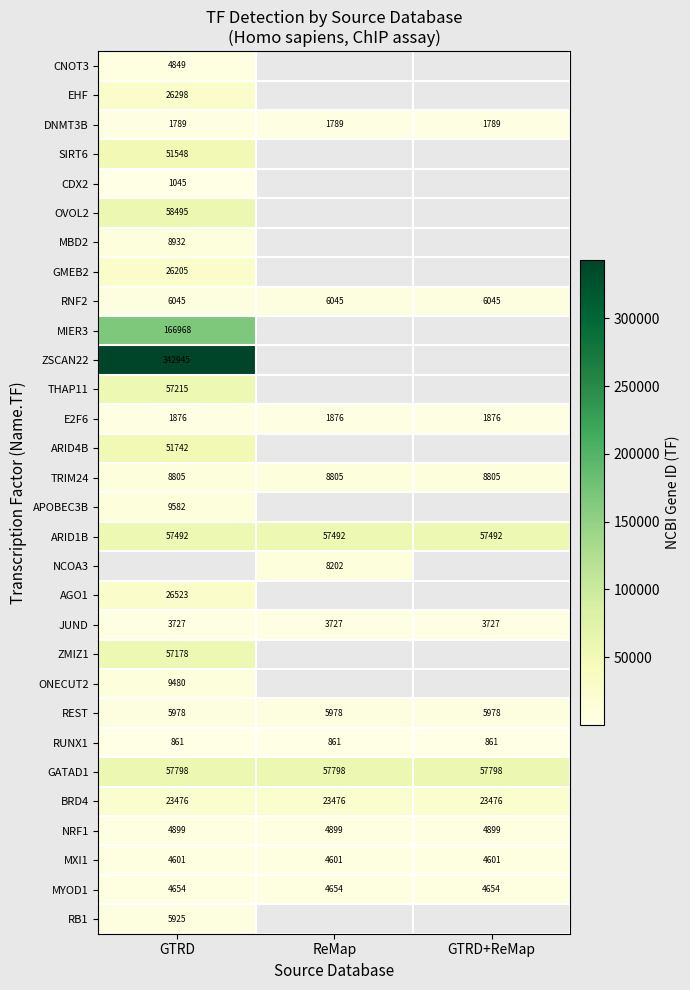

Which category has the highest value across all series?

GTRD